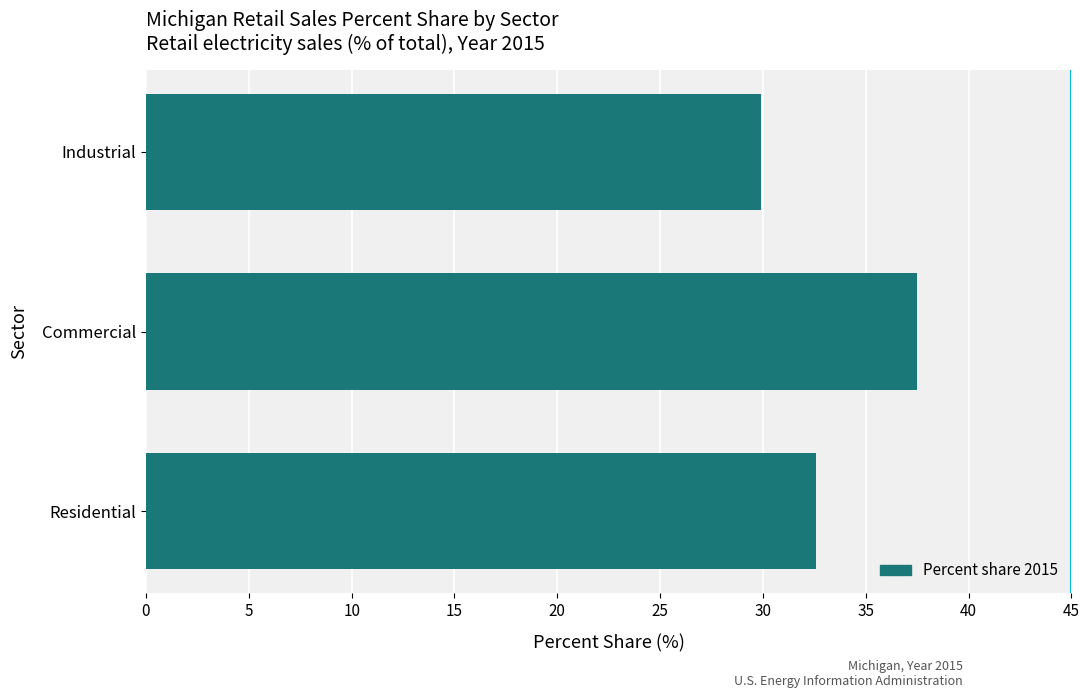

Reading bottom to top, extract all data points from this chart.

Residential=32.6	Commercial=37.5	Industrial=29.9